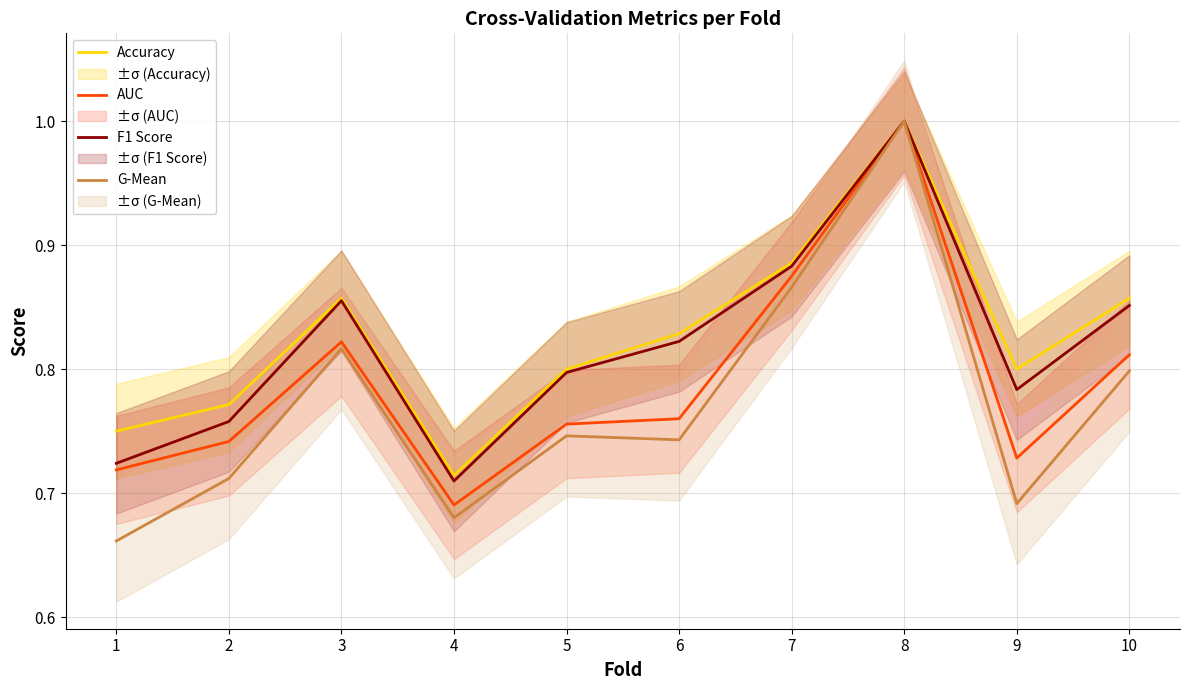

List the labels in order of F1 Score value, smallest first.

4, 1, 2, 9, 5, 6, 10, 3, 7, 8